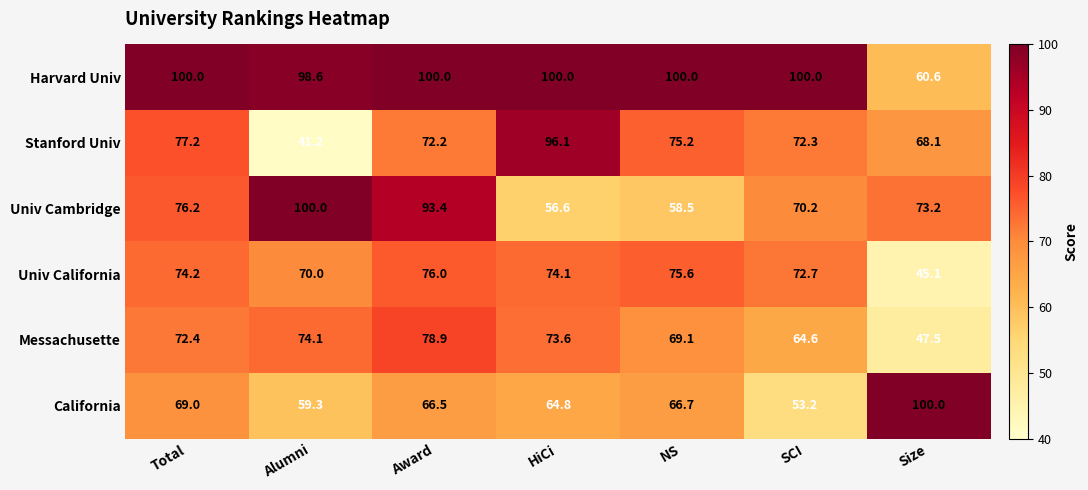

What is the total value across all series at SCI?

433.0